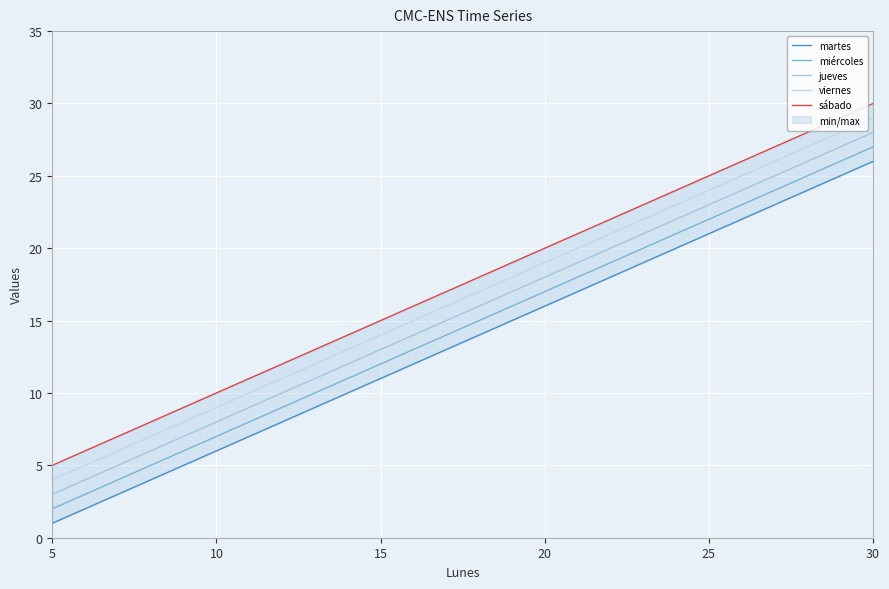

Where does the sábado series first go above 20?

25